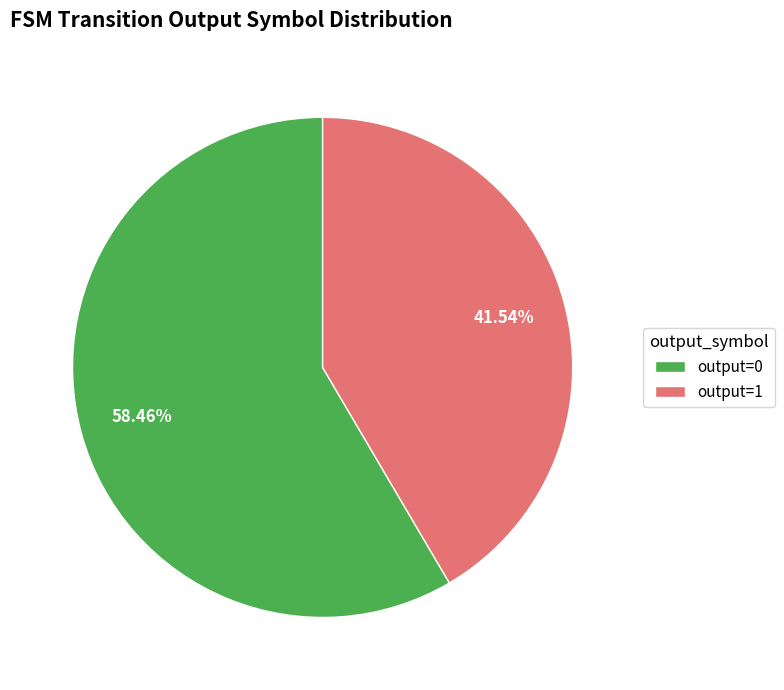

Do output=1 and output=0 together represent more than half of the pie?

Yes